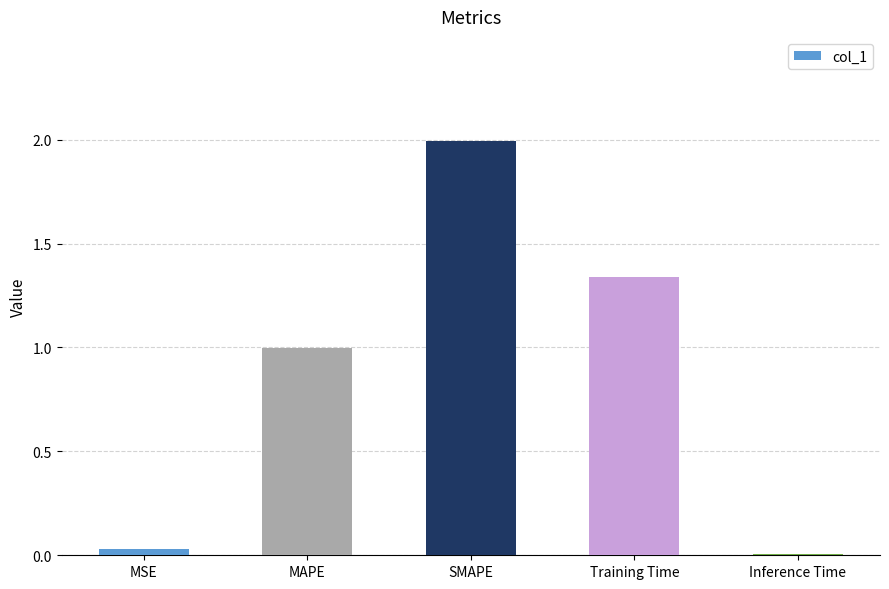

Rank the categories by value from highest to lowest.

SMAPE, Training Time, MAPE, MSE, Inference Time